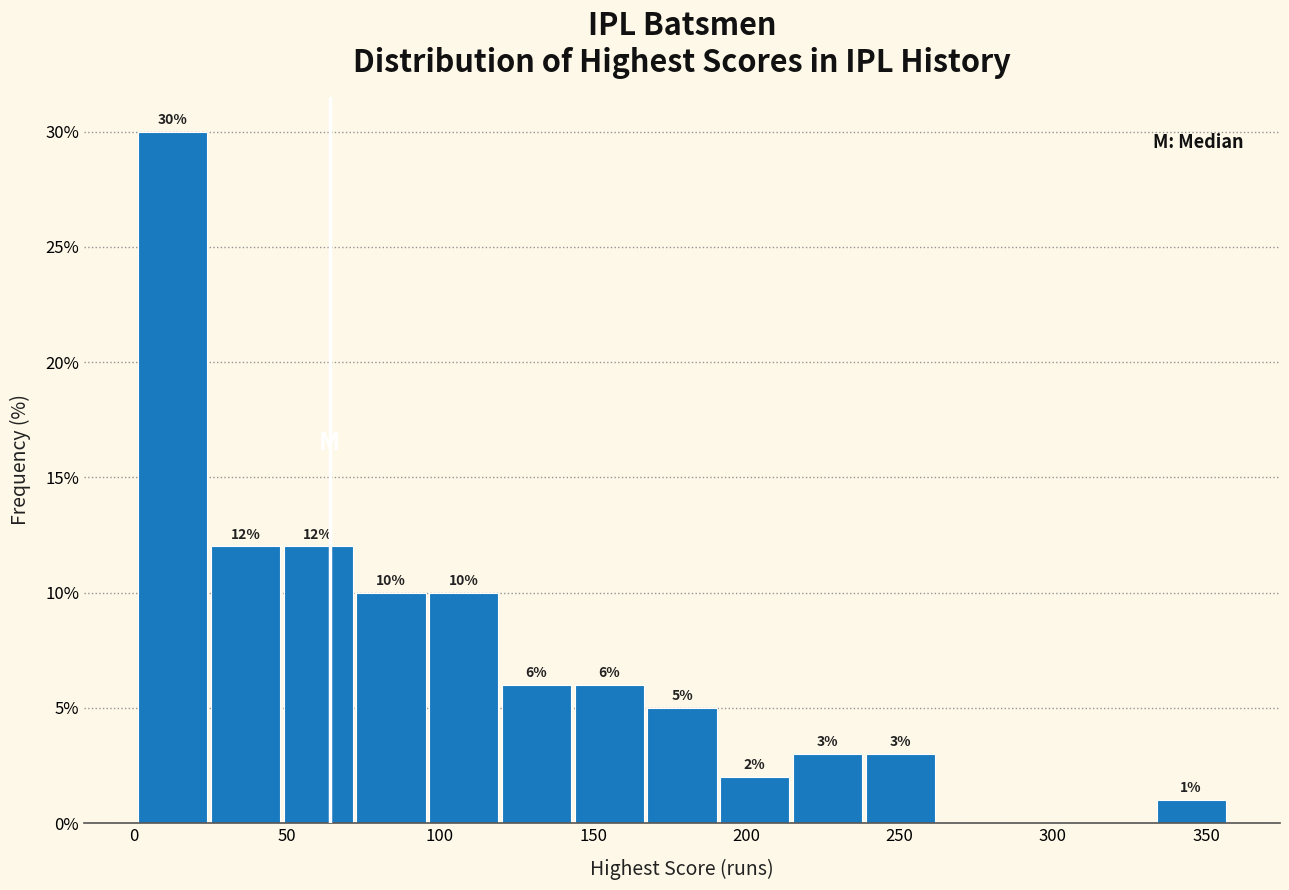

Which range on the x-axis has the tallest bar?

0 to 25